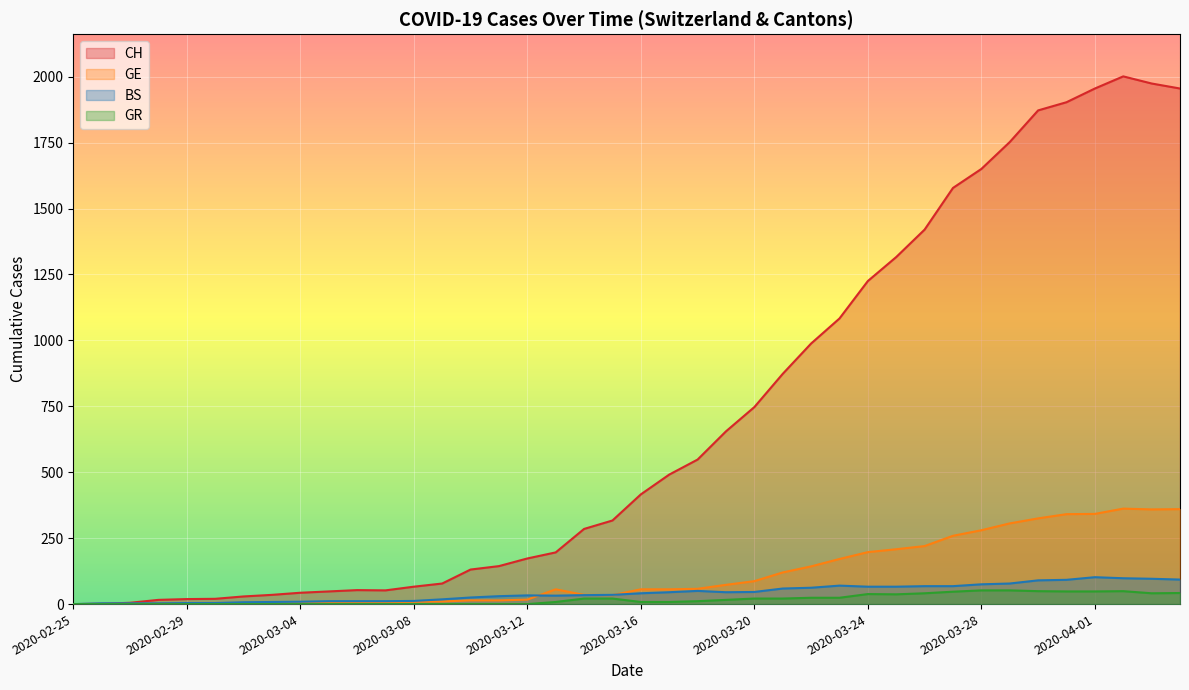

Which category has the highest value across all series?

2020-04-02